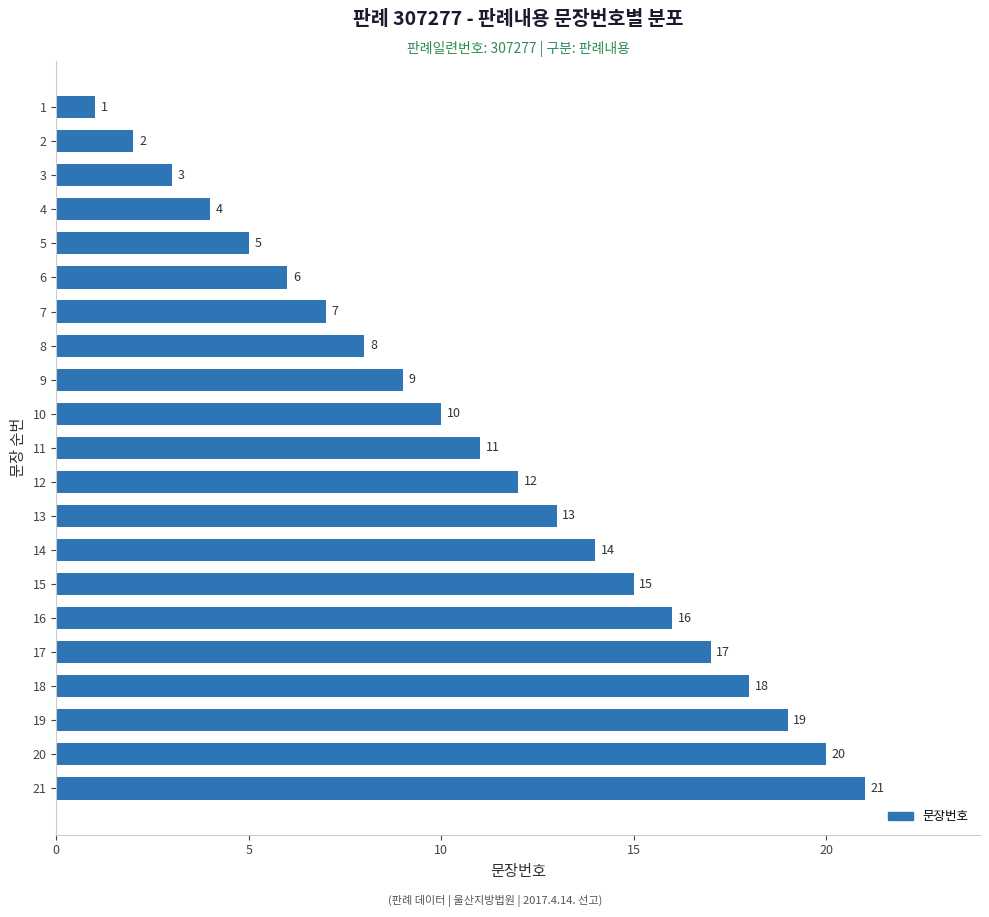

What is the value of the 8th bar from the top?

8